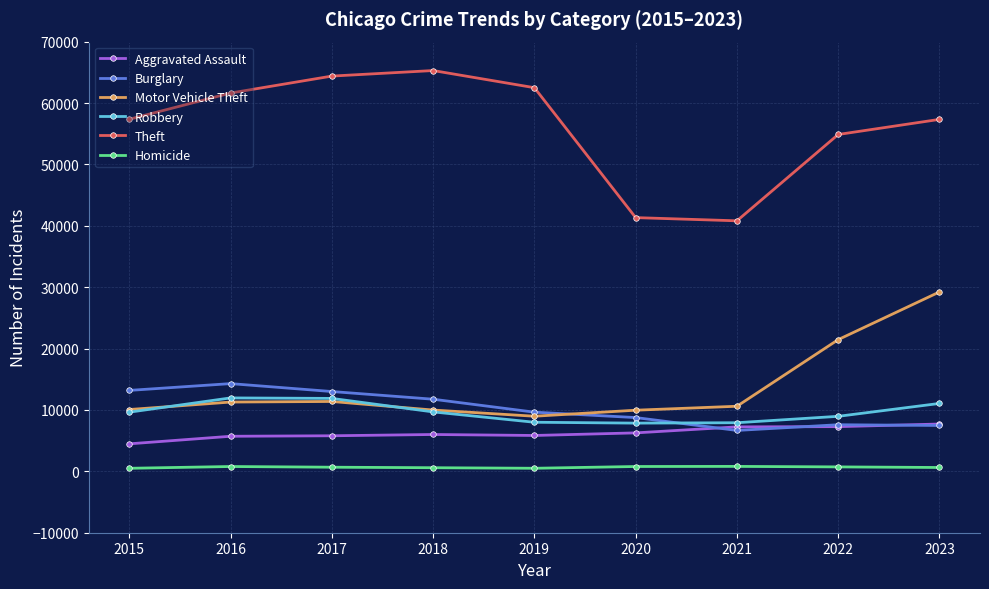

True or false: Burglary has a value of 6662 at 2021.

True